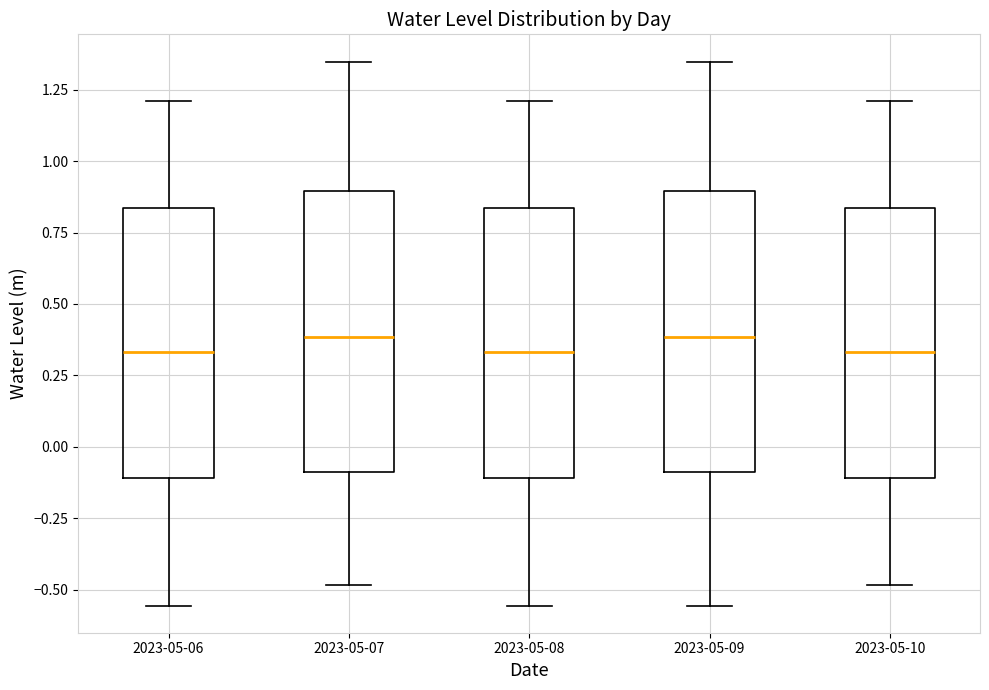

Reading left to right, transcribe this box plot: for each box, give where its median line is, the range the box spans, and where its two whiskers end, as read against the y-axis. The values are not printed on the chart, so give them approximately, as read against the axis.

2023-05-06: median 0.35, box -0.10 to 0.85, whiskers -0.55 to 1.20
2023-05-07: median 0.40, box -0.10 to 0.90, whiskers -0.50 to 1.35
2023-05-08: median 0.35, box -0.10 to 0.85, whiskers -0.55 to 1.20
2023-05-09: median 0.40, box -0.10 to 0.90, whiskers -0.55 to 1.35
2023-05-10: median 0.35, box -0.10 to 0.85, whiskers -0.50 to 1.20